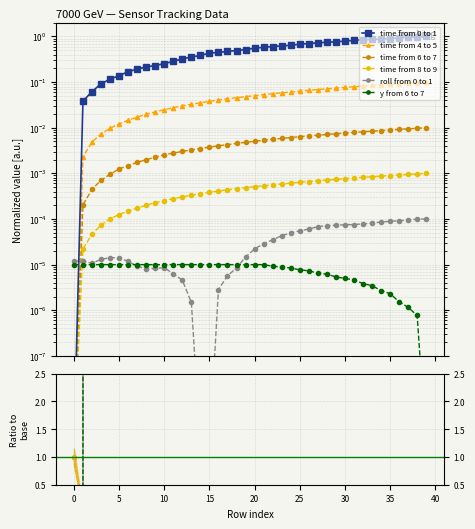

How many data points does each series have?

40